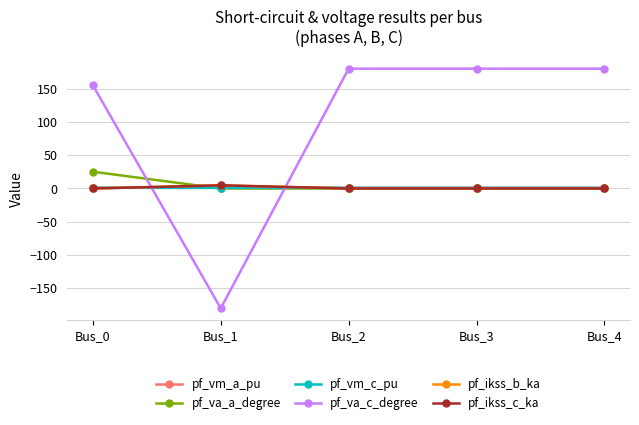

Does the chart have visible grid lines?

Yes